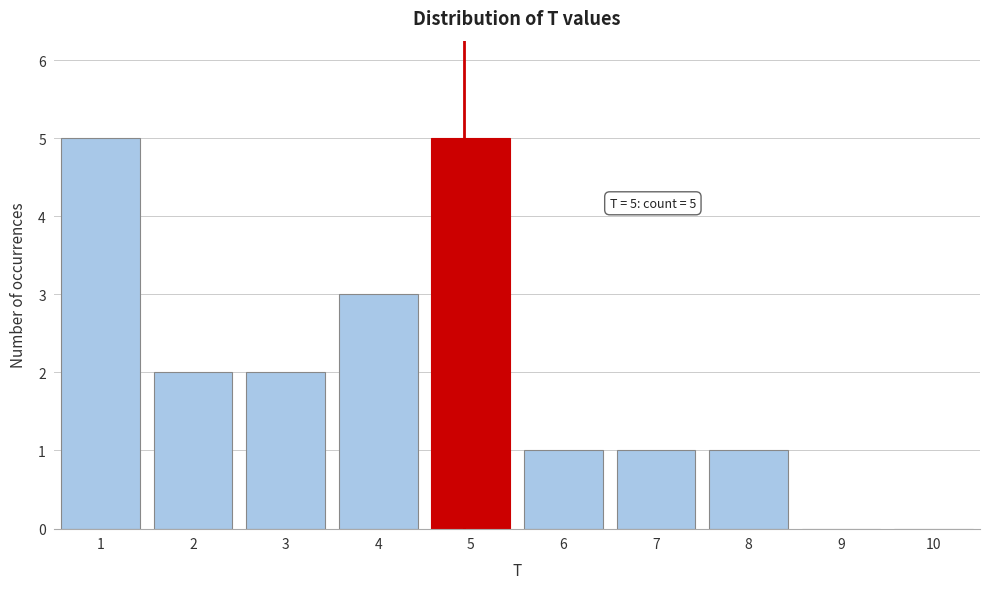

Reading left to right, extract all data points from this chart.

1=5	2=2	3=2	4=3	5=5	6=1	7=1	8=1	9=0	10=0